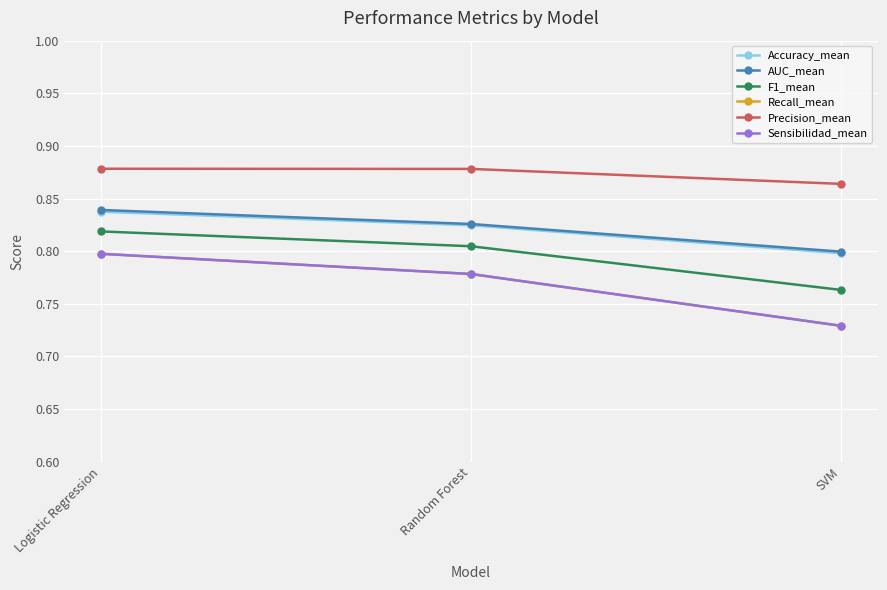

Count the F1_mean values in the range 0 to 1.

3